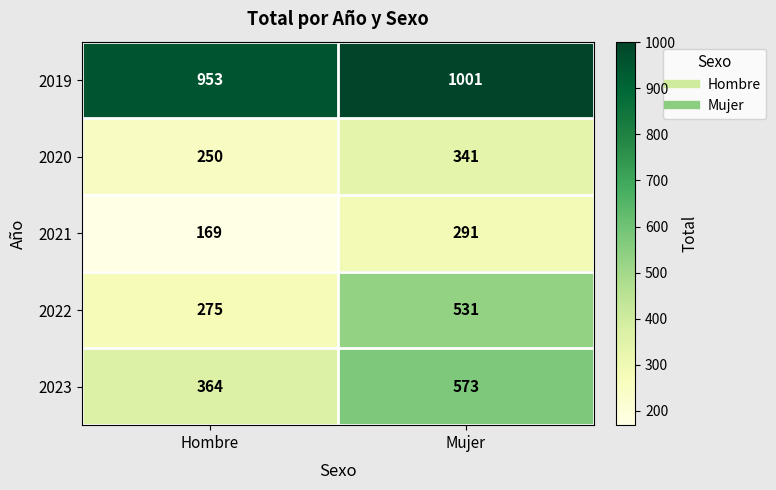

What is the average value of the 2019 series?

977